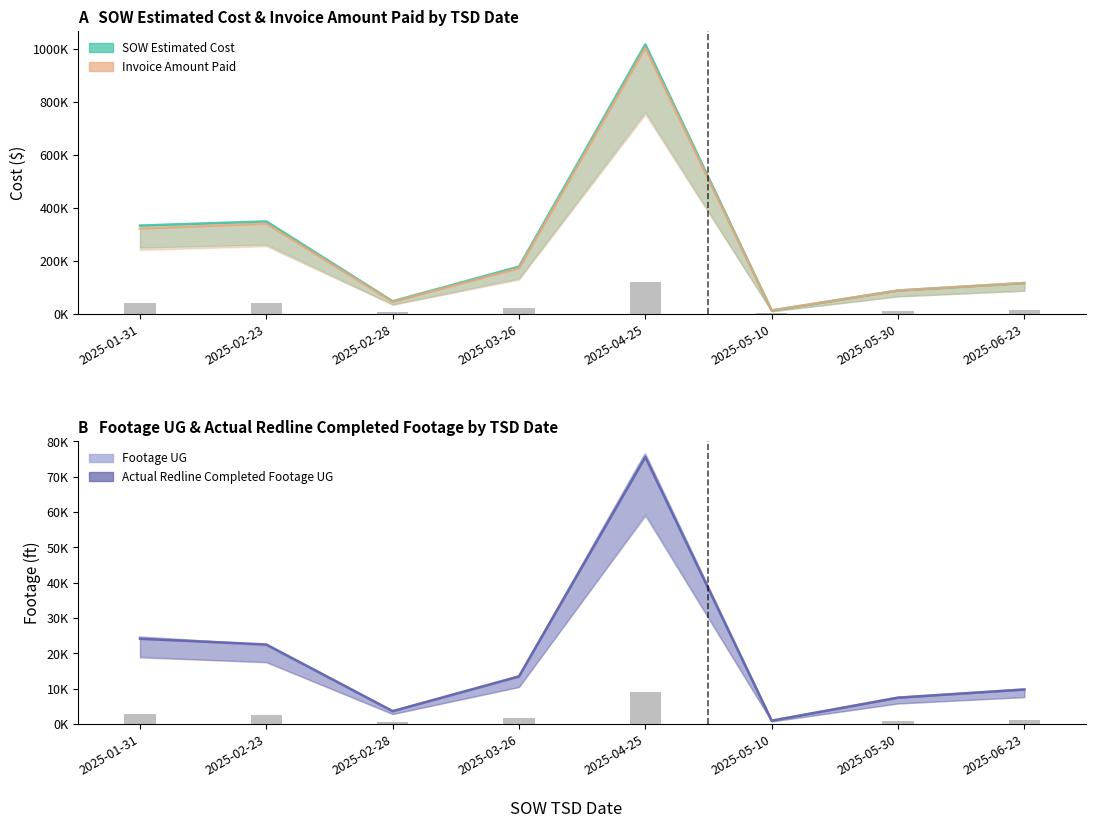

Reading right to left, transcribe all the data shown in this chart.

SOW Estimated Cost: 116289.8	88033.5	12601.5	1016693.8	178309.0	47414.0	348957.0	333322.5
Invoice Amount Paid: 116517.5	88045.5	13008.1	1003409.5	172042.0	45744.0	340373.0	321965.5
Footage UG: 9779.0	7442.0	939.0	76198.0	13334.0	3597.0	22273.0	24453.0
Actual Redline Completed Footage UG: 9752.0	7447.0	928.0	75509.0	13481.0	3636.0	22503.0	24116.0